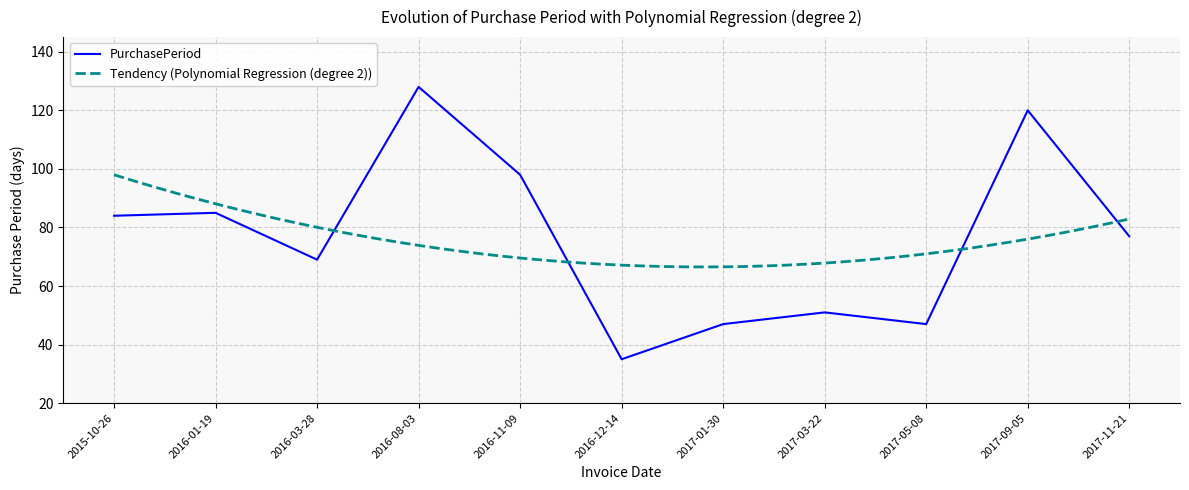

What is the label of the 8th point from the left?

2017-03-22